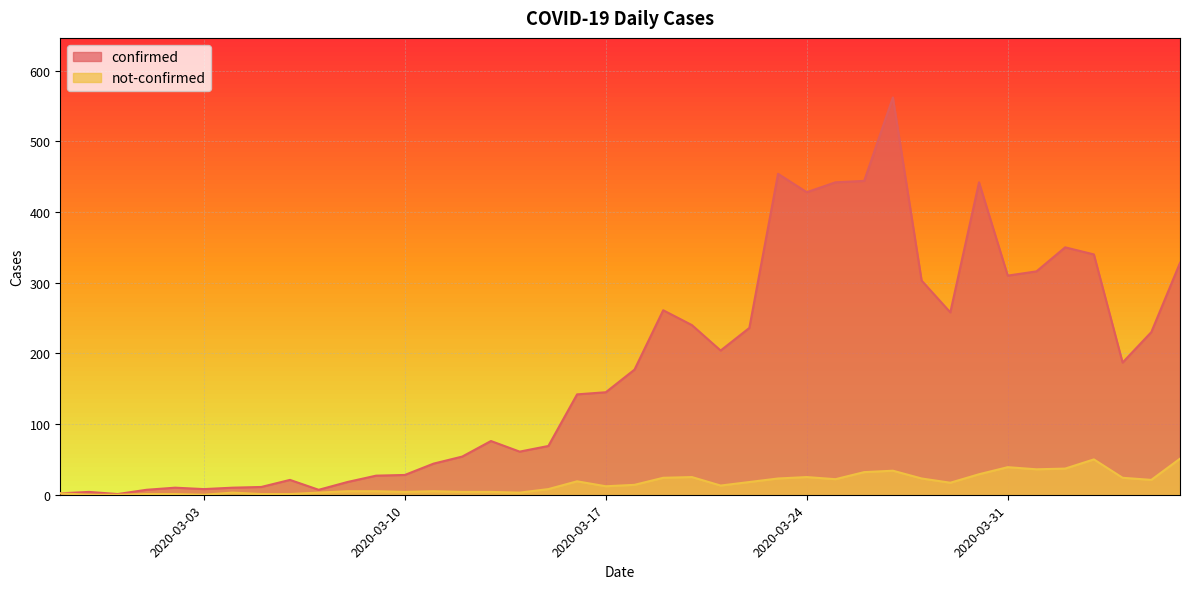

At how many categories does at least one series exceed 459?

1